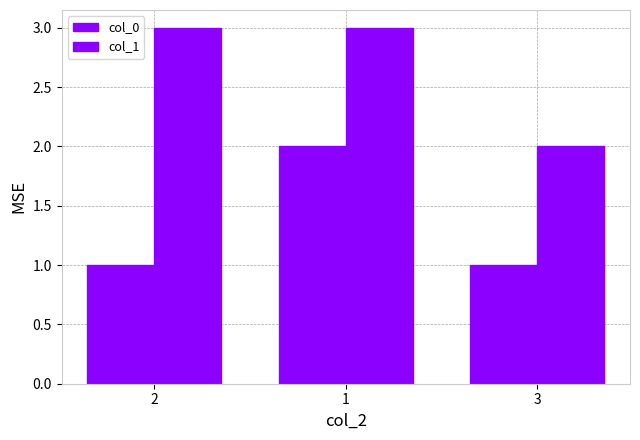

What is the sum of the col_0 values at 1 and 2?

3